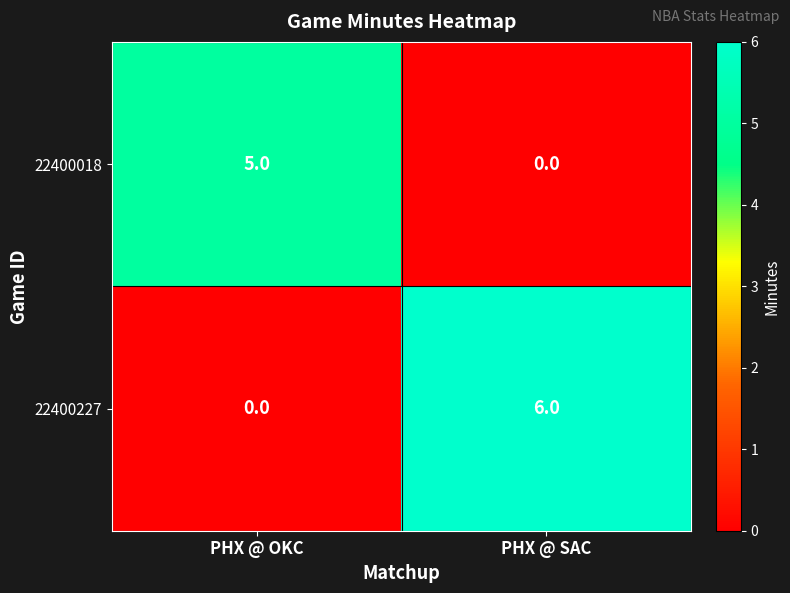

Which series has the widest spread of values?

22400227